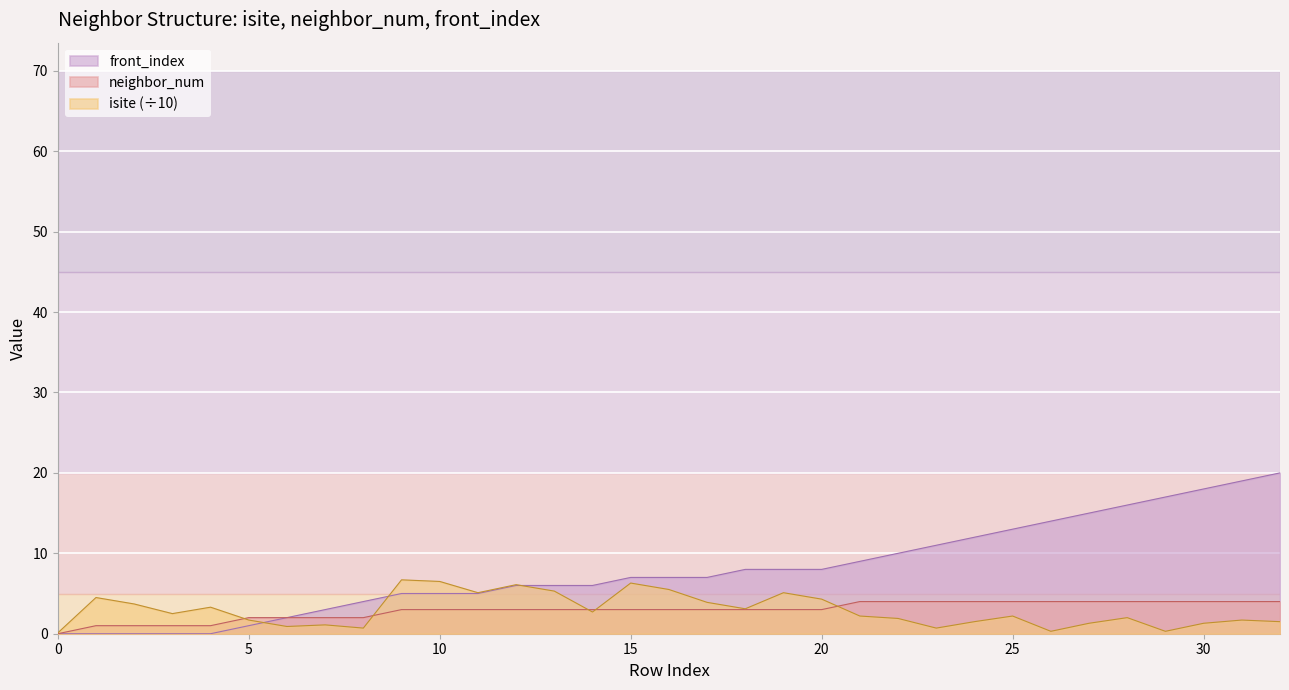

What is the maximum value for front_index?

20.0